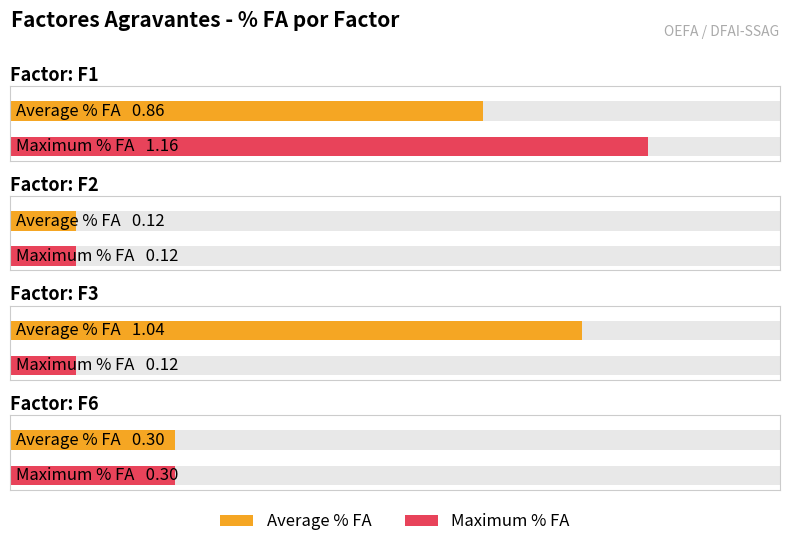

Reading left to right, transcribe all the data shown in this chart.

Average % FA: F1=0.9	F2=0.1	F3=1.0	F6=0.3
Maximum % FA: F1=1.2	F2=0.1	F3=0.1	F6=0.3